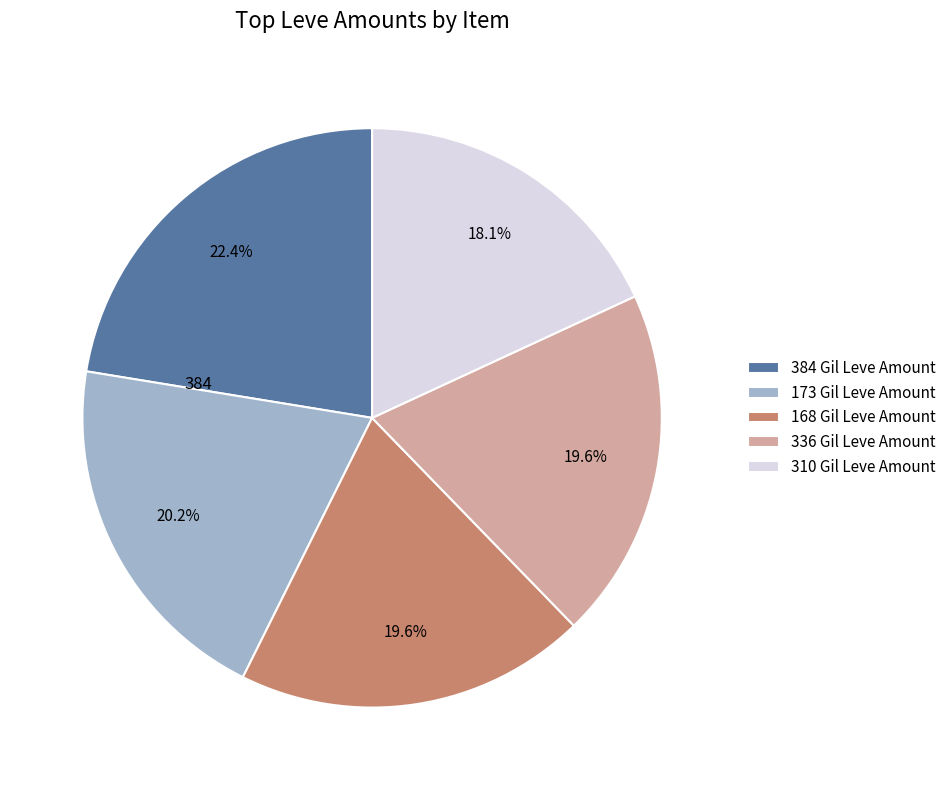

Which has a higher value, 310 Gil Leve Amount or 336 Gil Leve Amount?

336 Gil Leve Amount